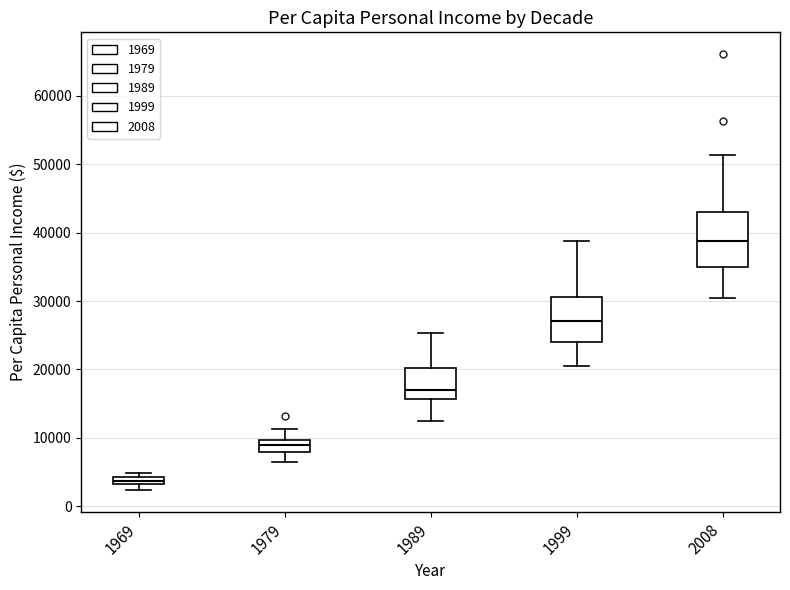

Comparing the boxes themselves (not the whiskers), which one is the tallest?

2008